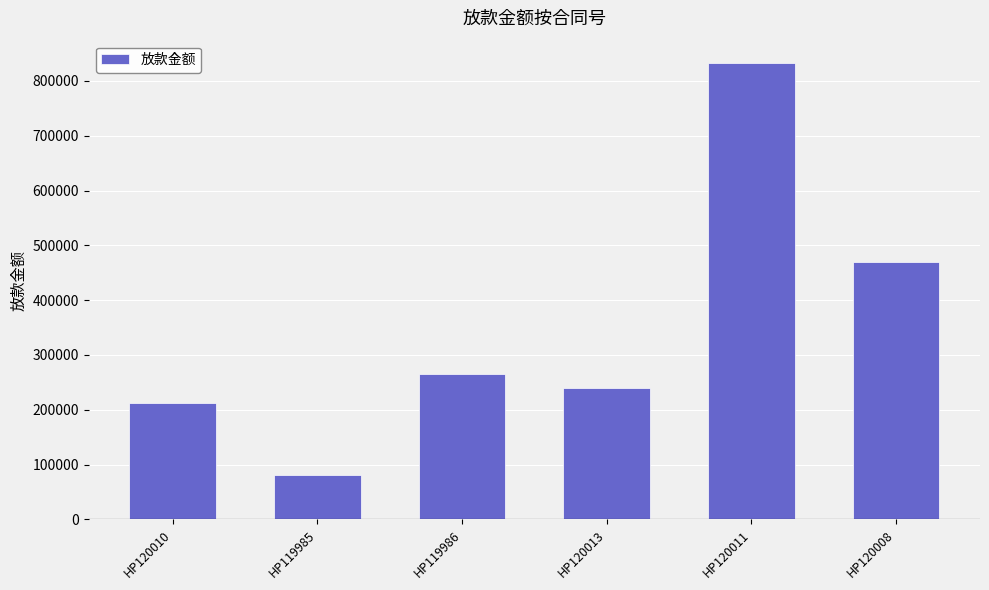

What position from the right is HP120008?

1